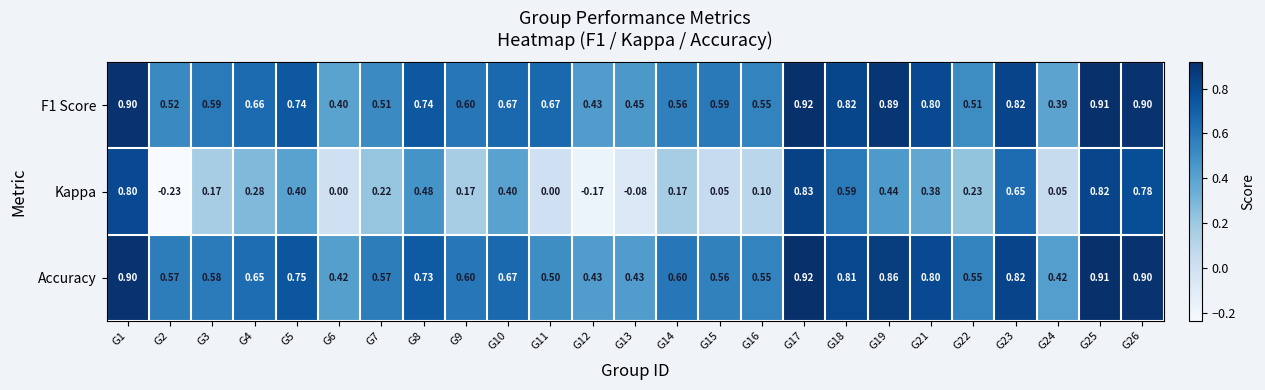

What is the spread (max minus min) of values at G12?

0.6